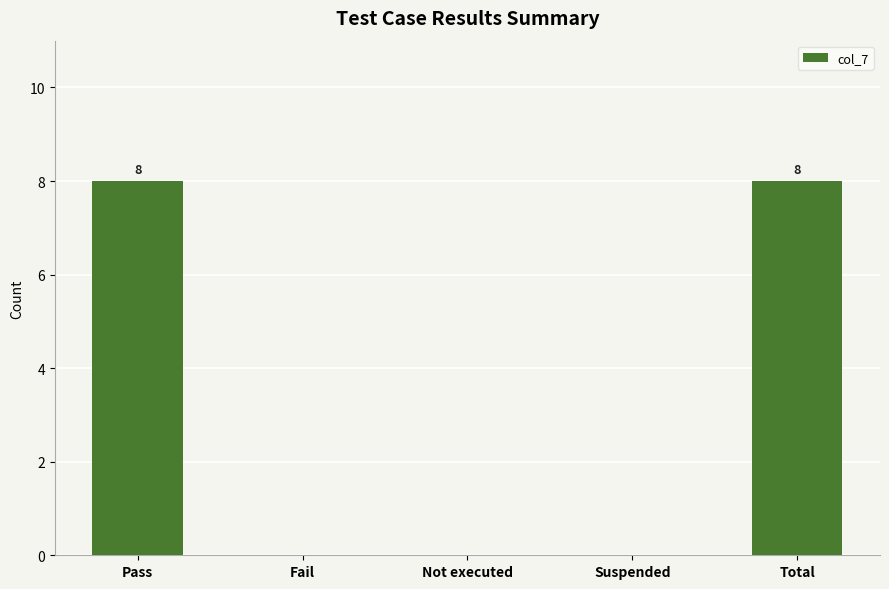

True or false: the data shows -3 at Suspended.

False